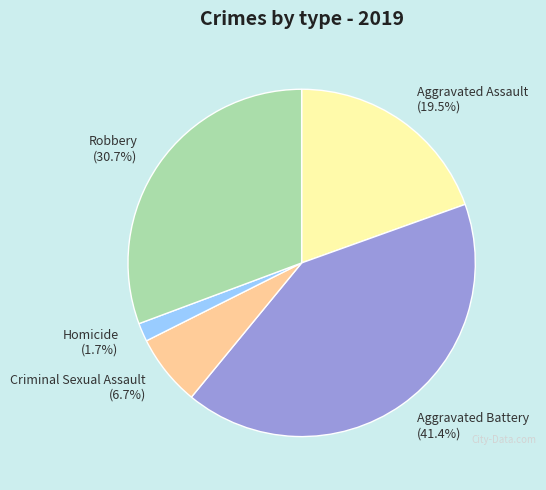

Rank the categories by value from highest to lowest.

Aggravated Battery, Robbery, Aggravated Assault, Criminal Sexual Assault, Homicide